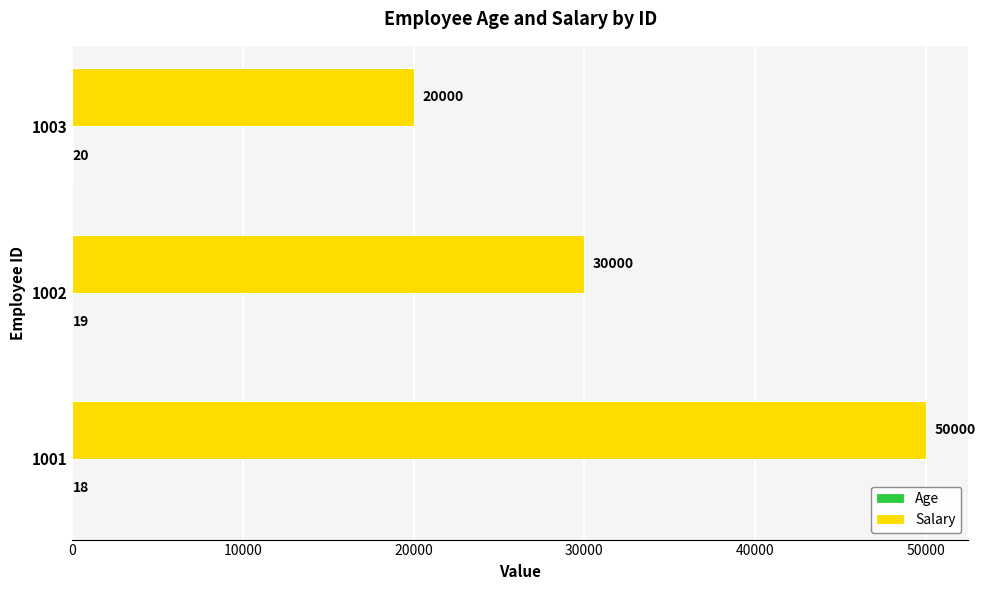

Which series has the largest total across all categories?

Salary